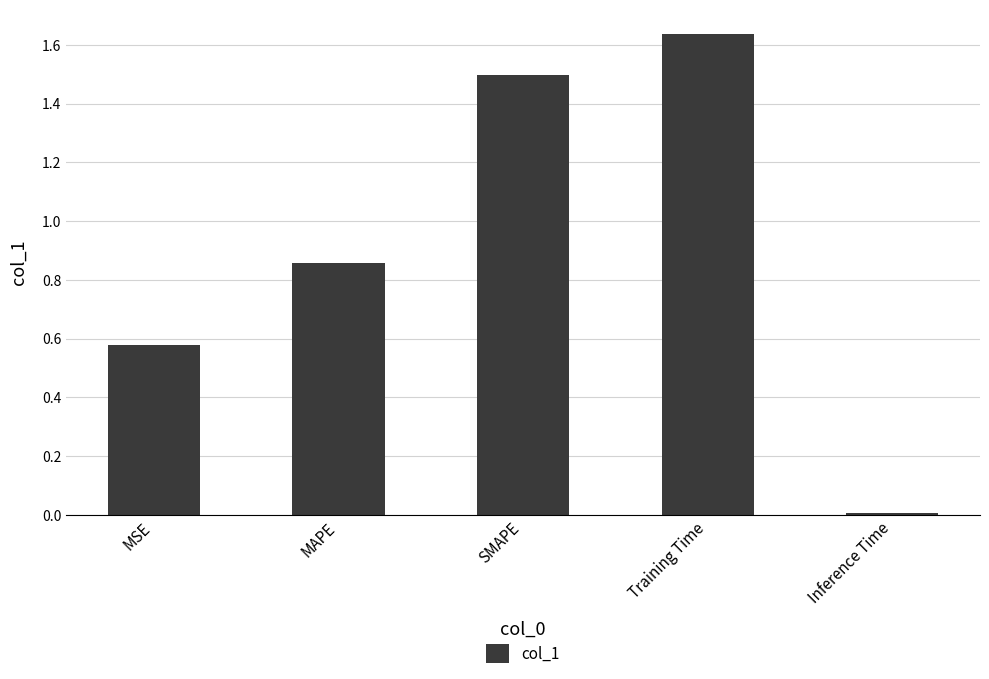

What position from the right is Training Time?

2